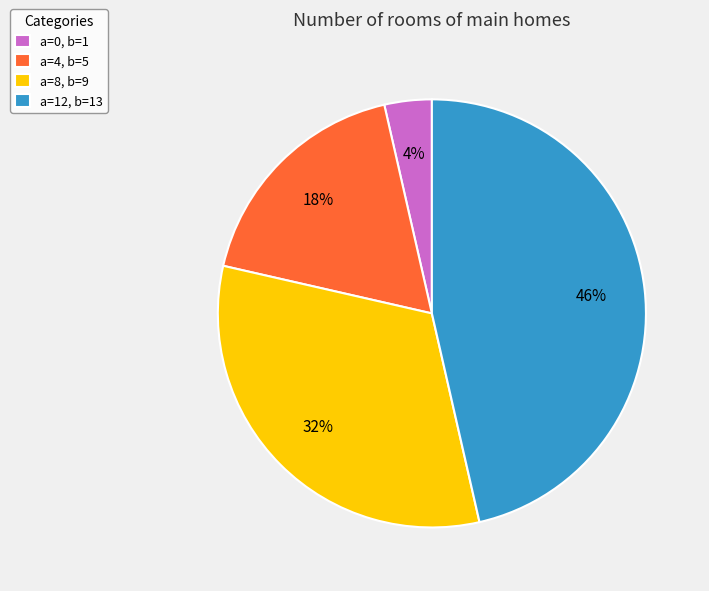

What is the largest slice in the pie chart?

a=12, b=13